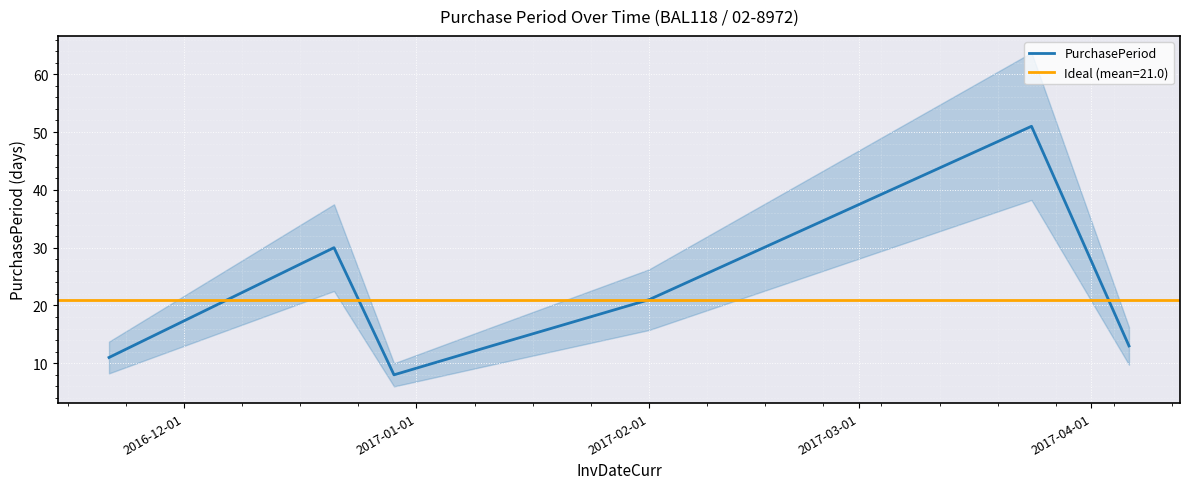

What is the difference between the maximum and second lowest values?

40